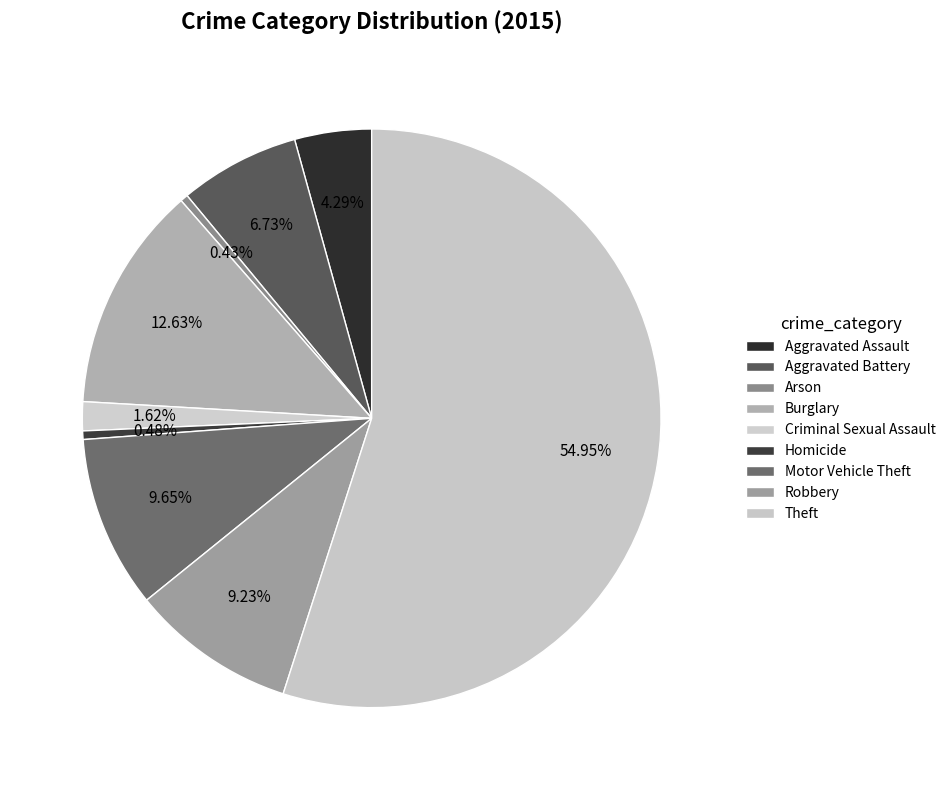

What is the ratio of the value at Theft to the value at Burglary?

4.3